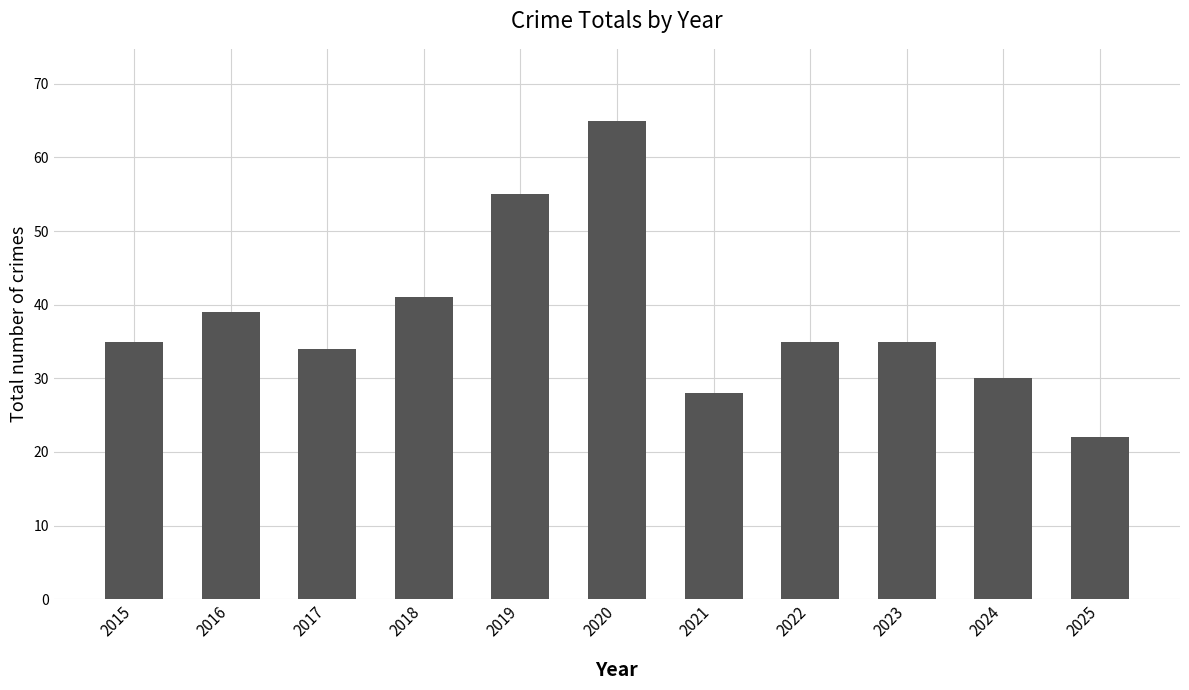

Approximately how many times larger is the value at 2021 compared to 2016?

0.7